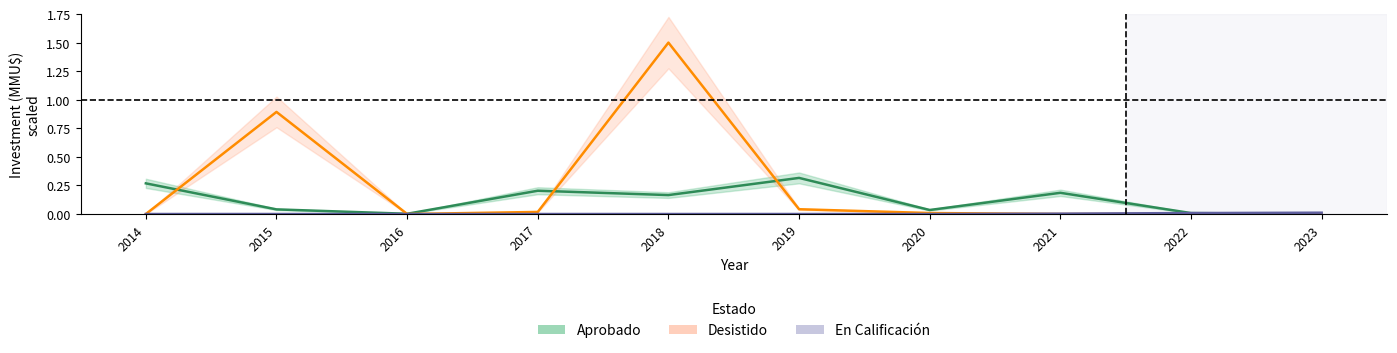

True or false: Desistido and En Calificacion intersect in this chart.

True